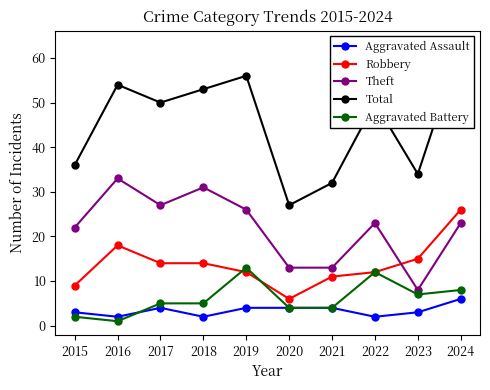

What is the difference between the highest and lowest values at 2017?

46